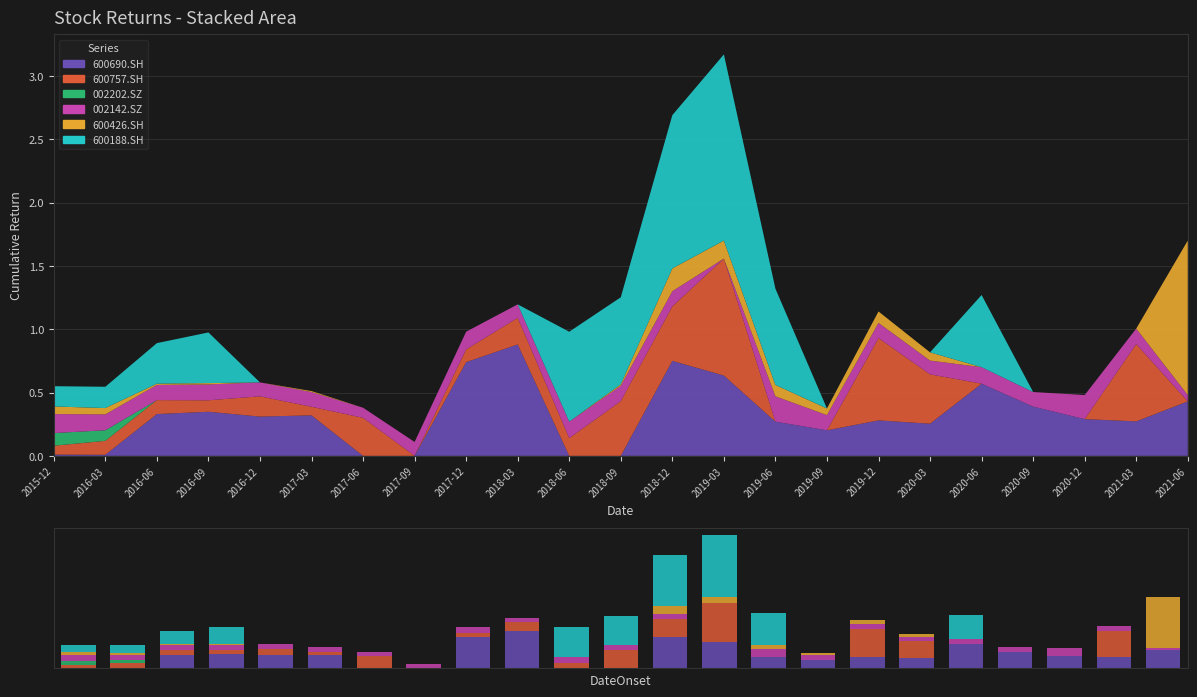

What is the label of the 20th bar from the right?

2016-09